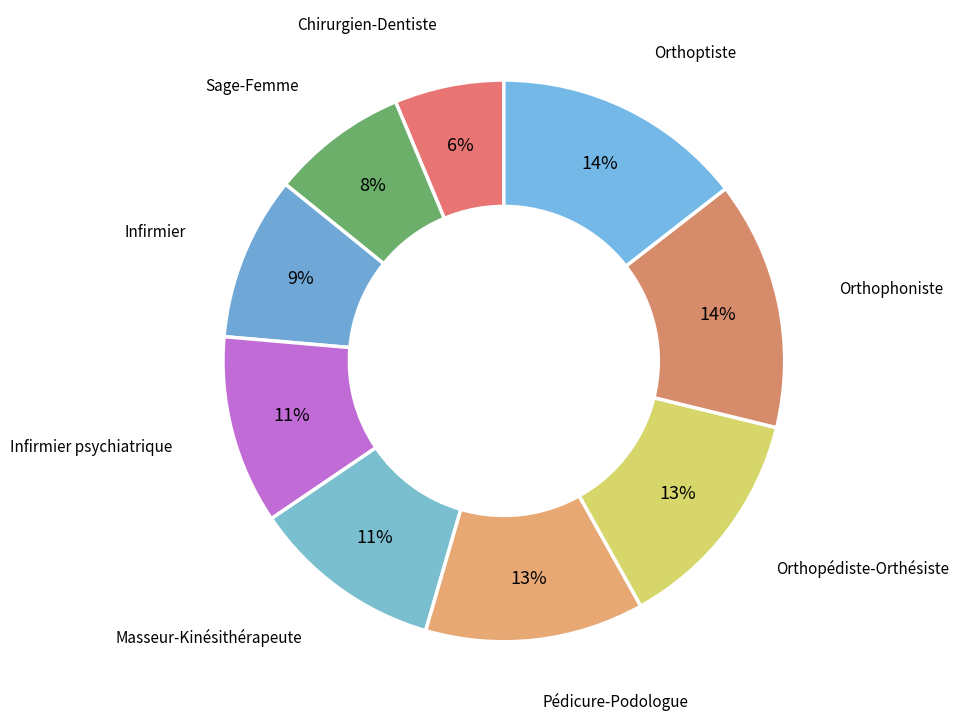

Count the number of slices in the pie.

9